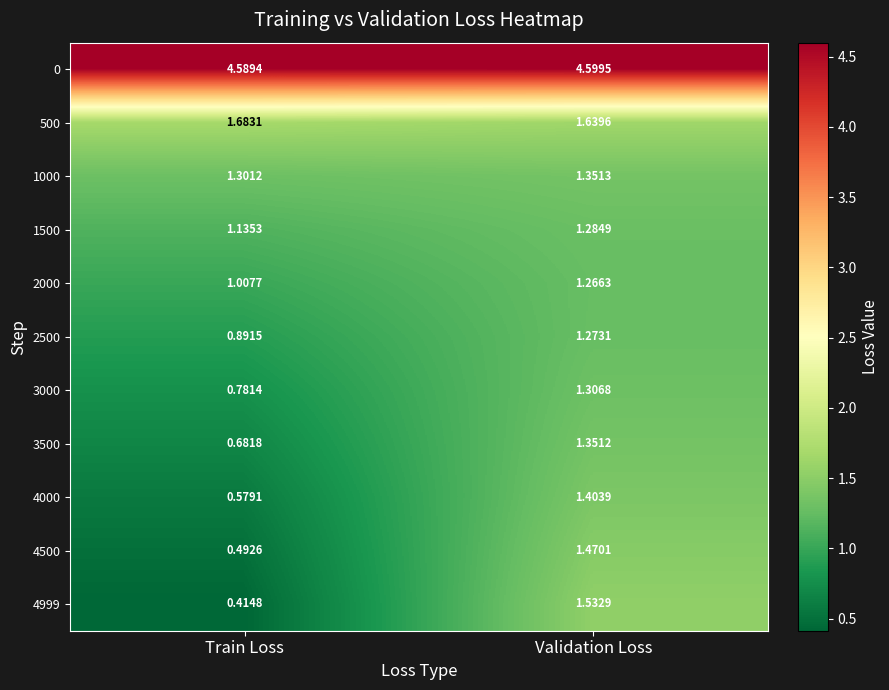

At which label does 4999 reach its peak?

Validation Loss